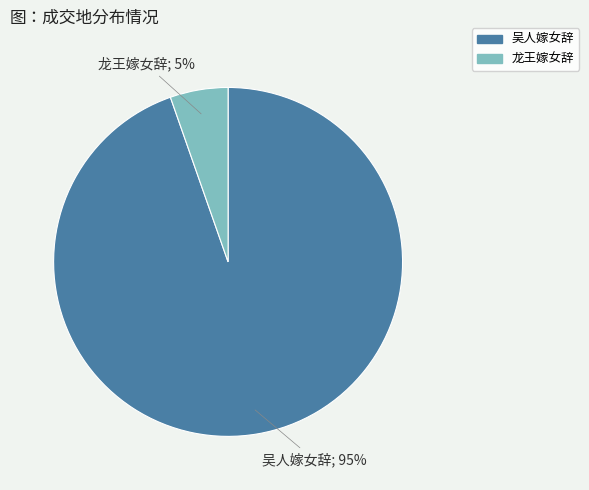

The 龙王嫁女辞 slice represents 5% of the pie. True or false?

True